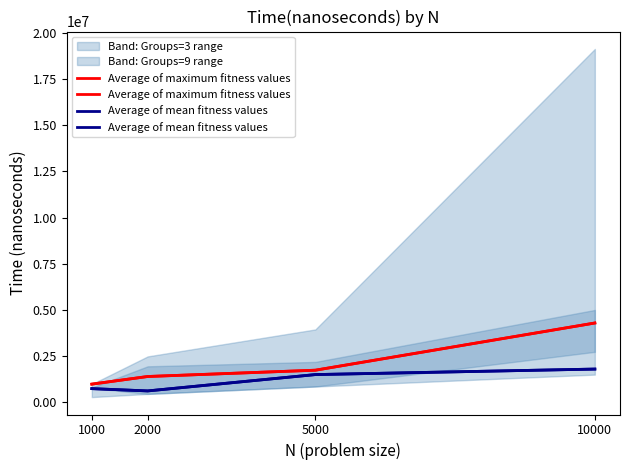

Which series has the widest spread of values?

Average of maximum fitness values